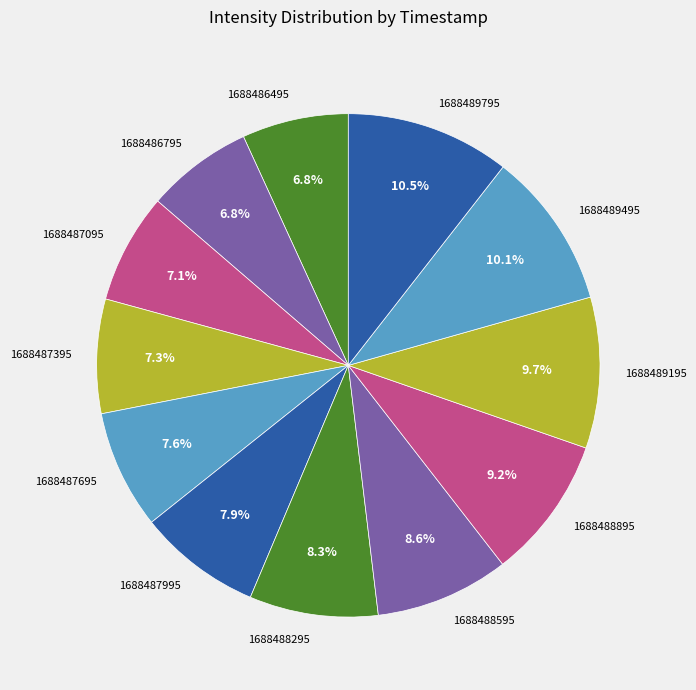

Is it true that 1688486495 is 13% of the pie?

False